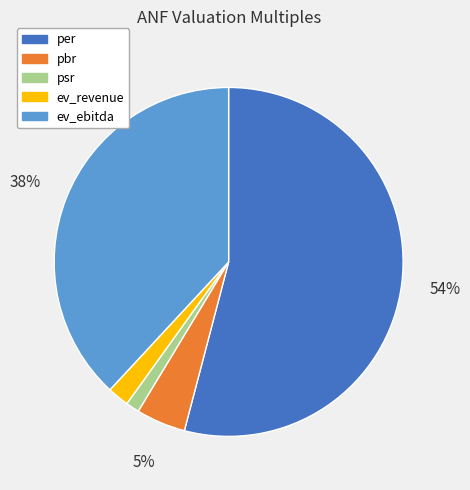

Count the number of slices in the pie.

5